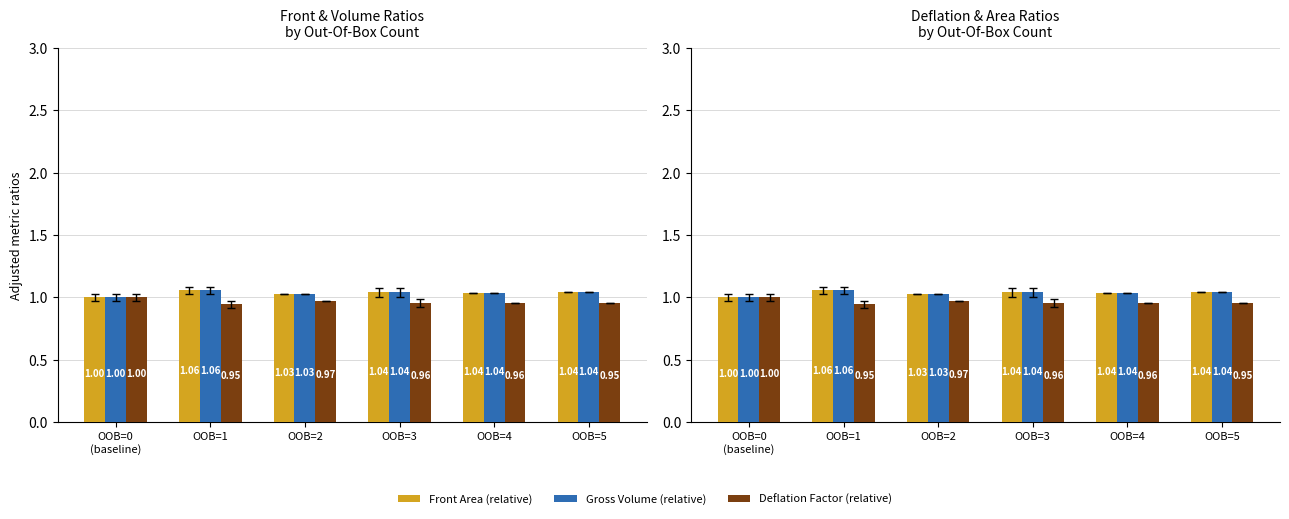

Reading left to right, what are all the values shown in this chart?

Front Area ratio: 1.0	1.1	1.0	1.0	1.0	1.0
Gross Volume ratio: 1.0	1.1	1.0	1.0	1.0	1.0
Deflation Factor ratio: 1.0	0.9	1.0	1.0	1.0	1.0